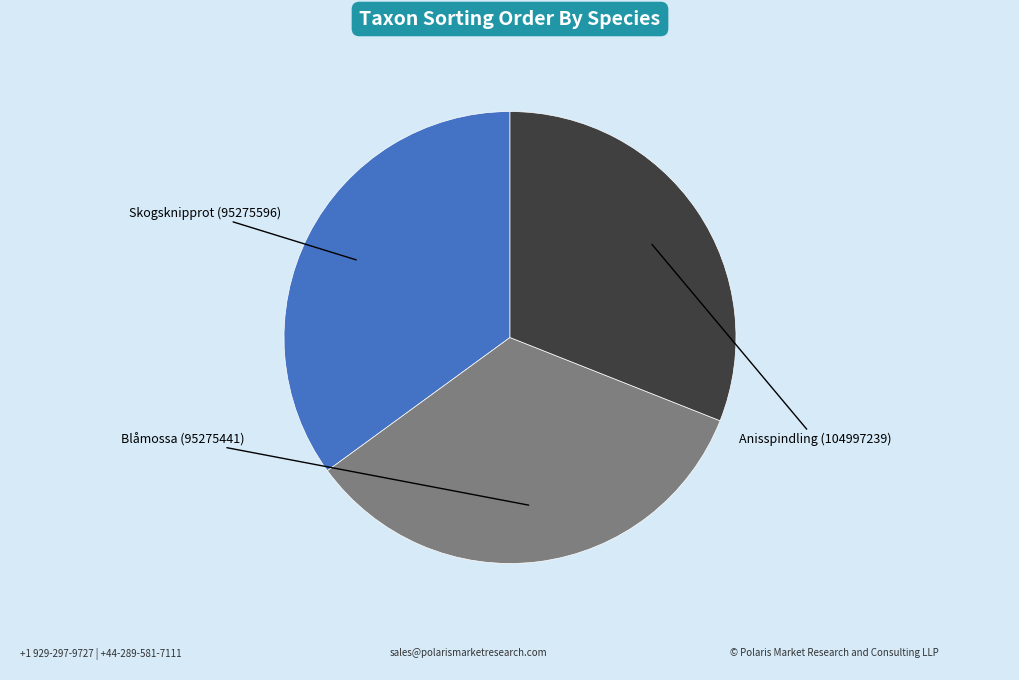

Is there any slice that represents more than half of the pie?

No